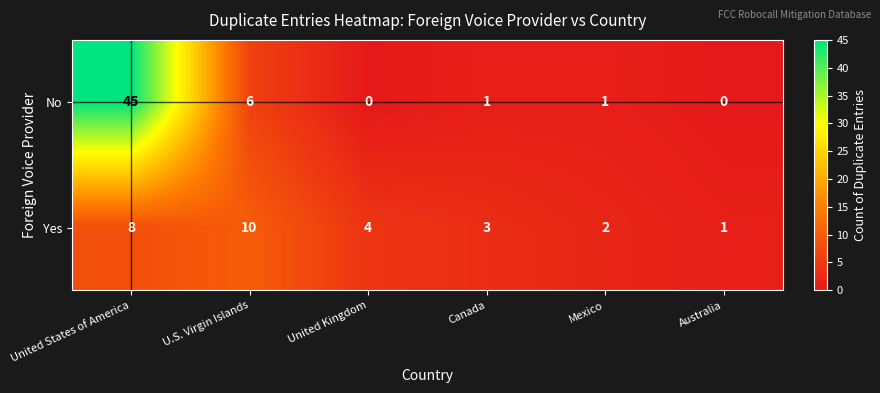

List the series in order of their peak value, lowest first.

Yes, No